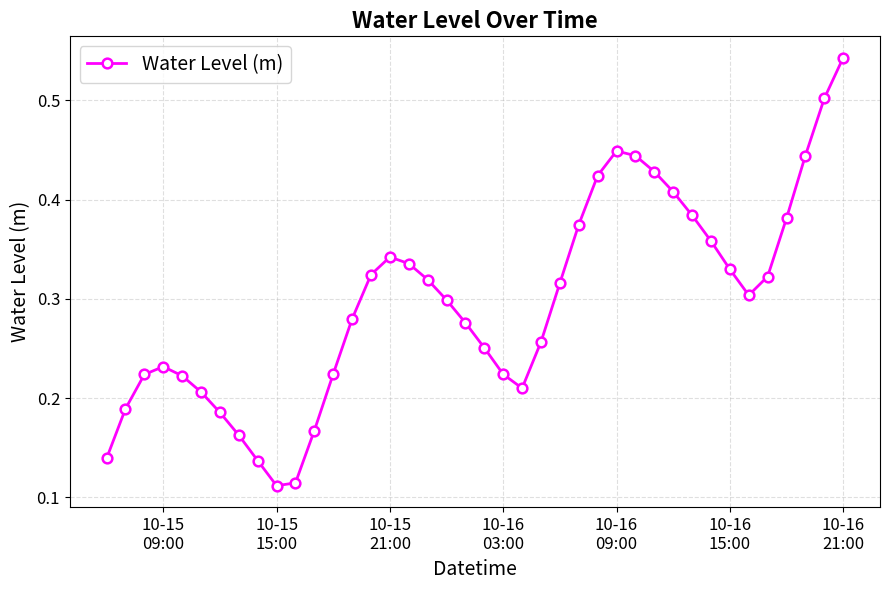

What is the sum of all values?

11.8